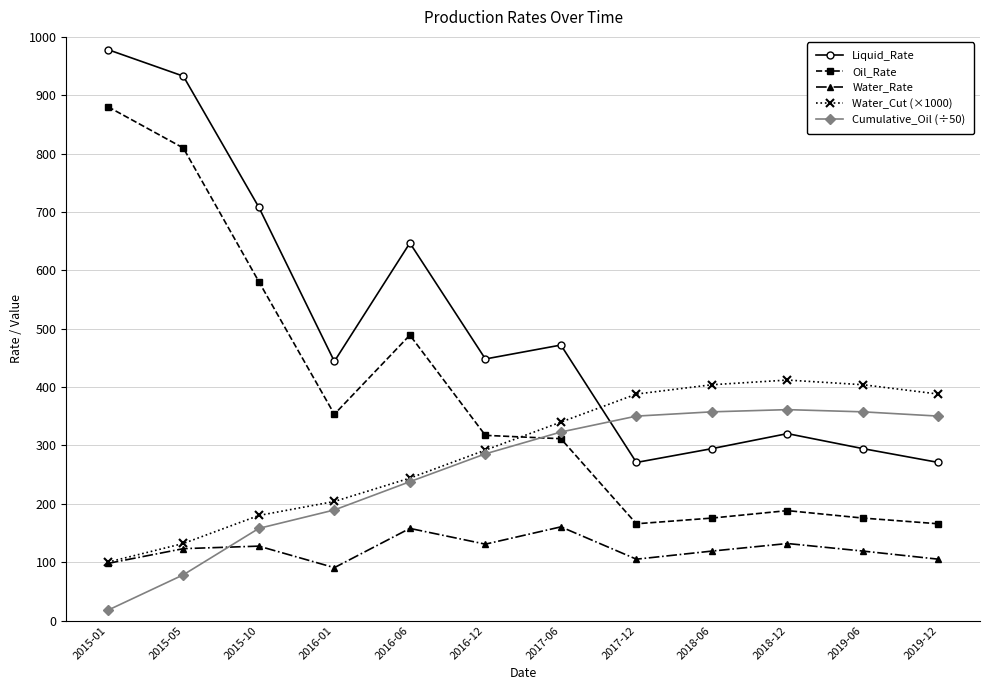

What is the total value across all series at 2018-12?

1413.9